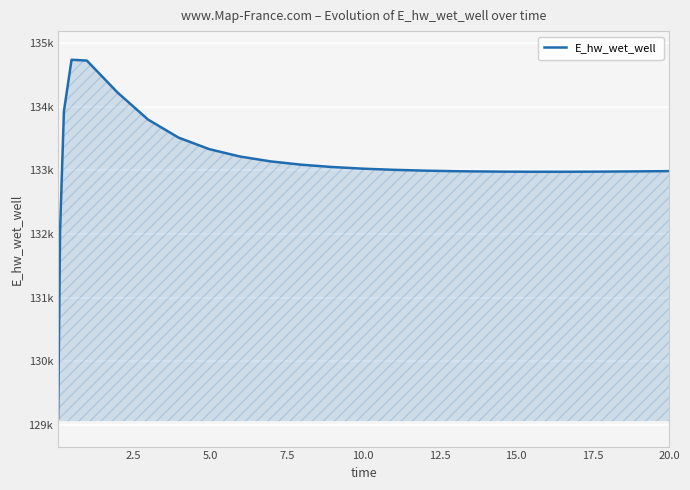

Is this an area chart (filled region under the line)?

Yes